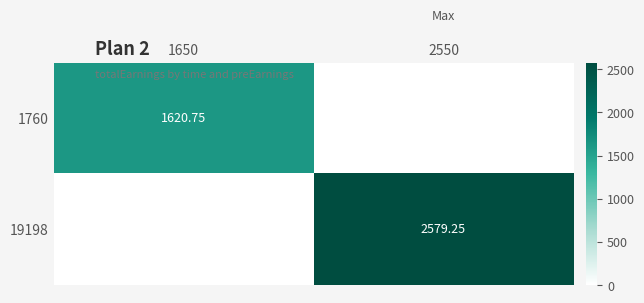

At which category is the sum across all series the highest?

2550